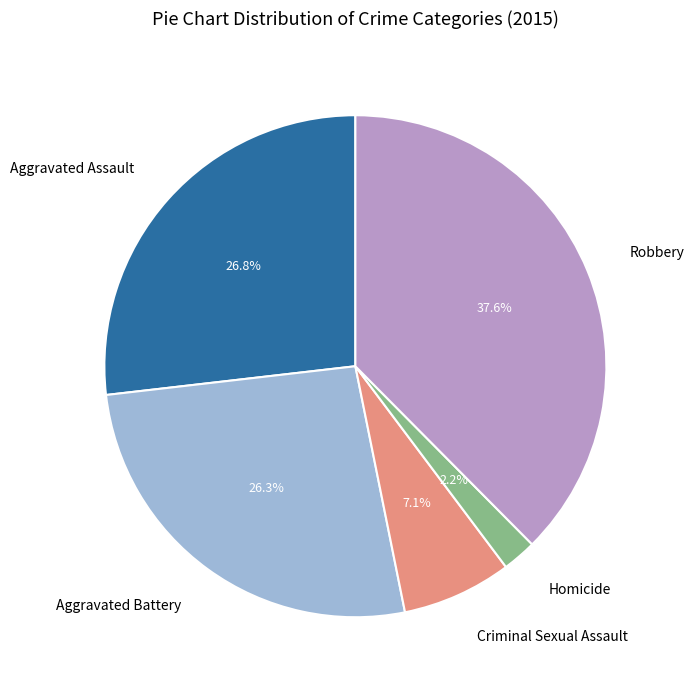

Approximately how many times larger is the value at Robbery compared to Aggravated Battery?

1.4